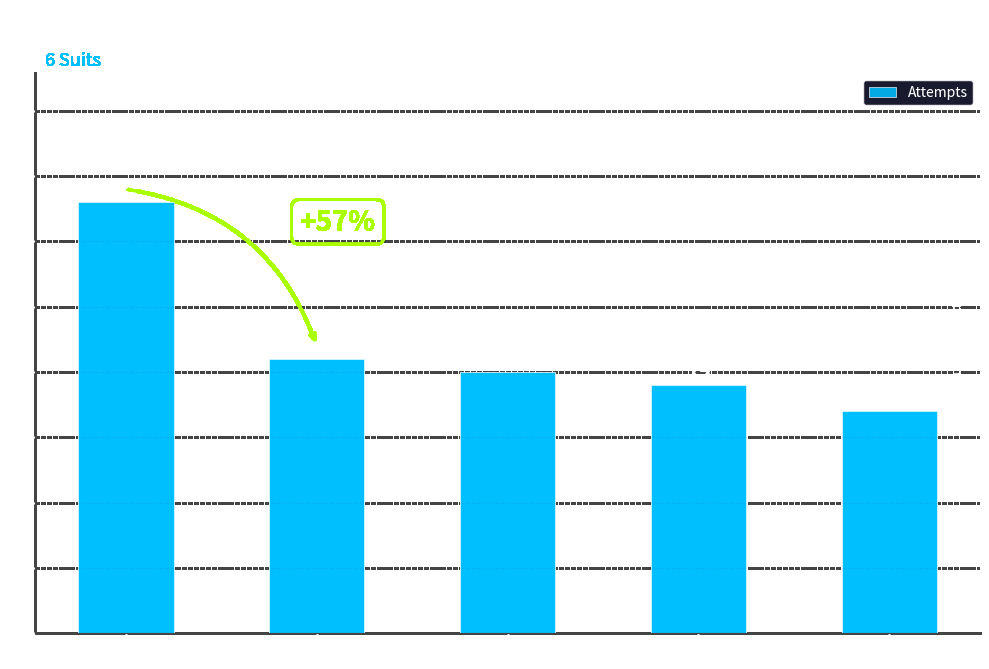

Are the bars horizontal?

No